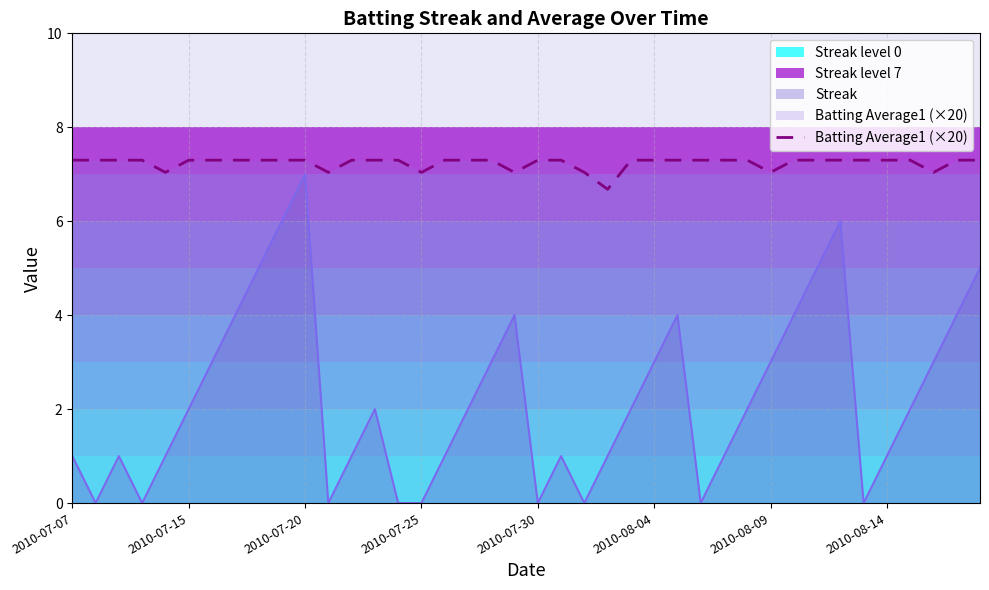

What is the highest value of the Batting Average1 (×20) series?

7.3